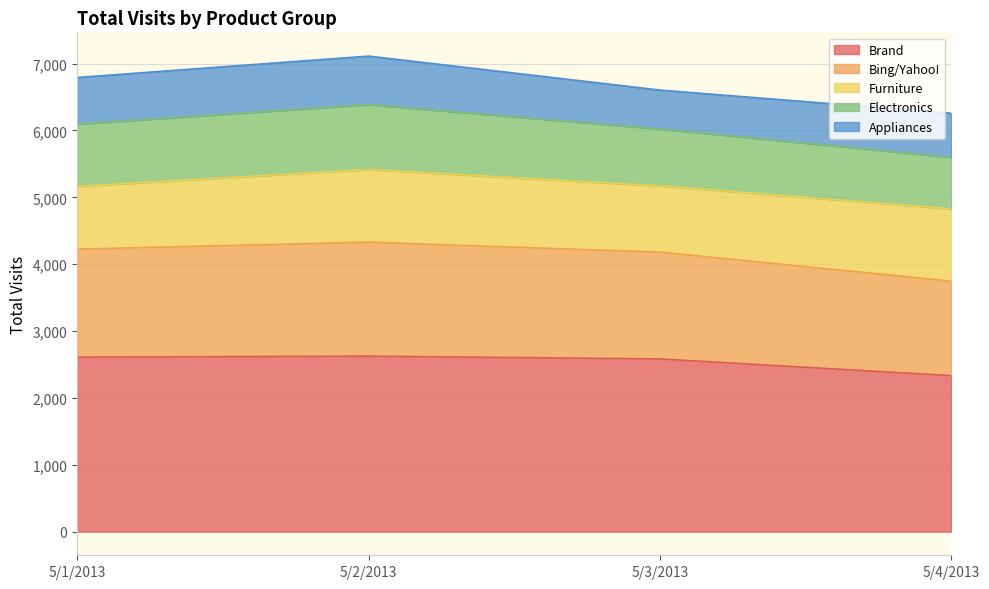

The value of Brand at 5/3/2013 is 2582. True or false?

True